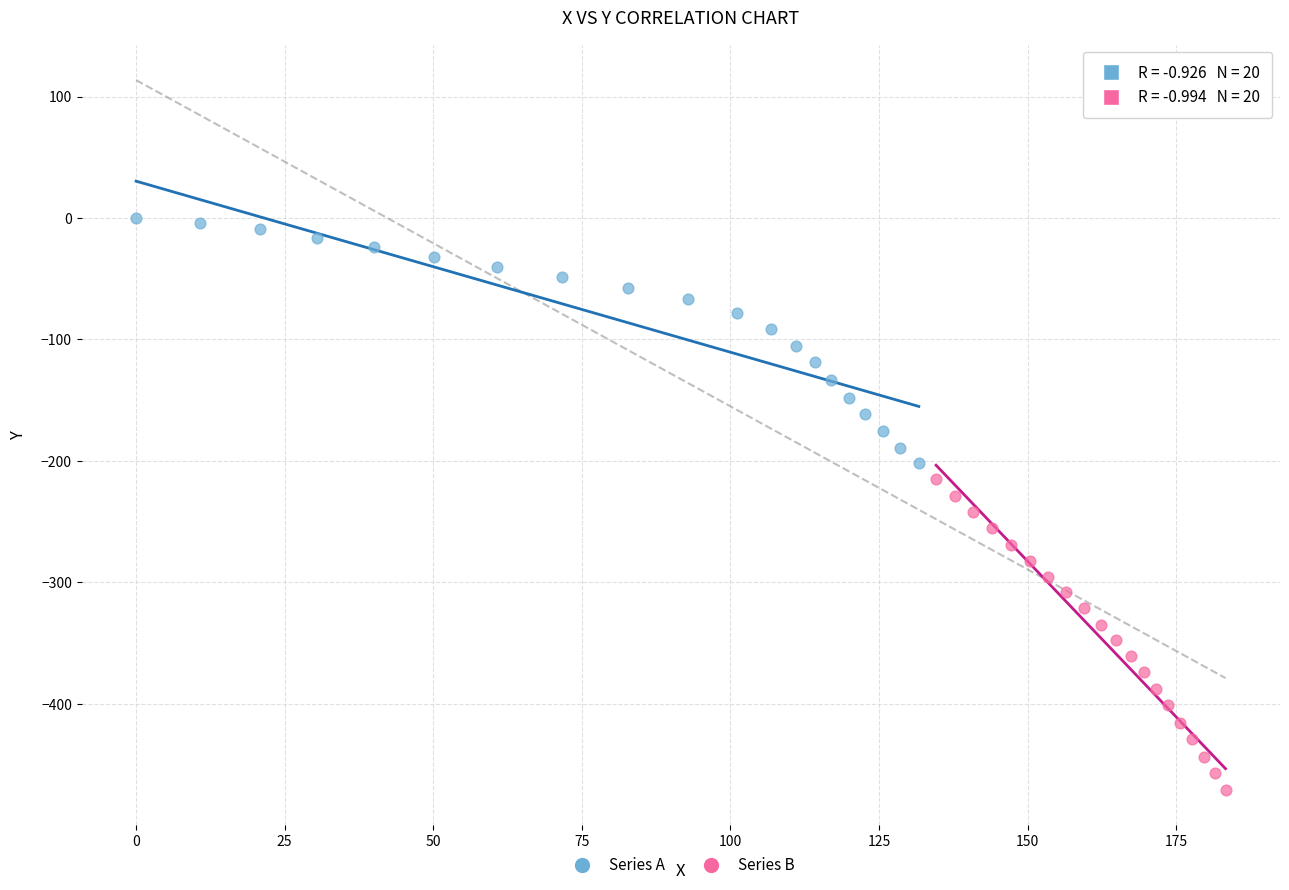

Which series has the largest Y range (max minus min)?

Series B